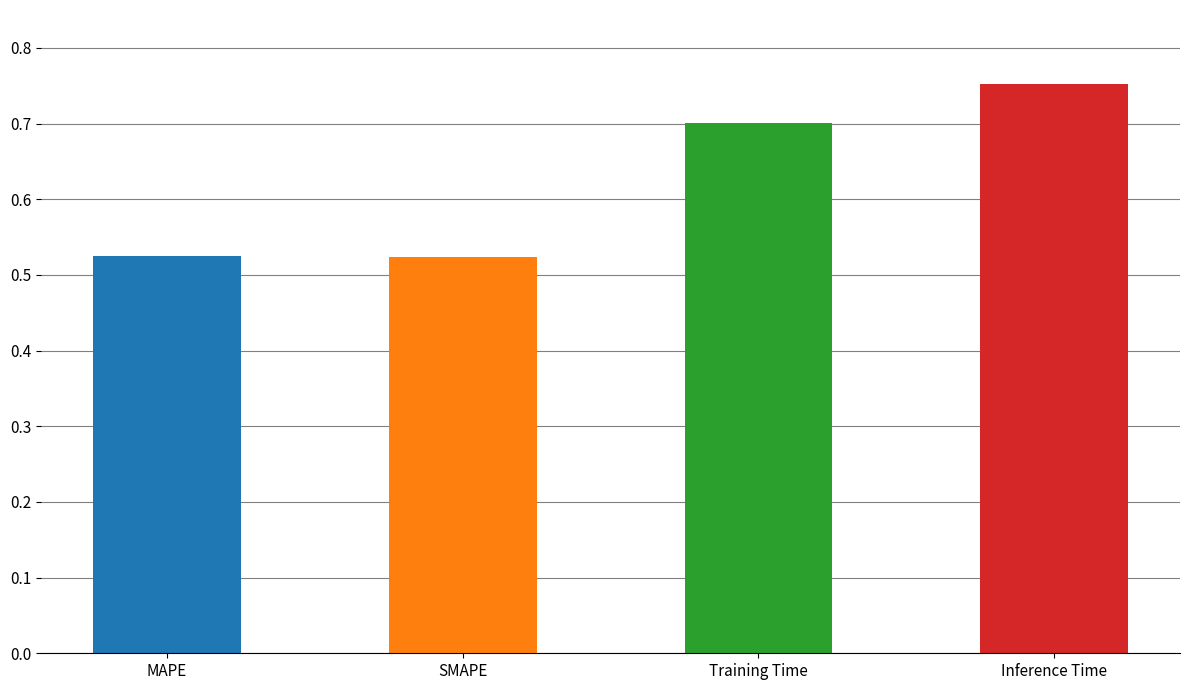

What position from the right is Inference Time?

1